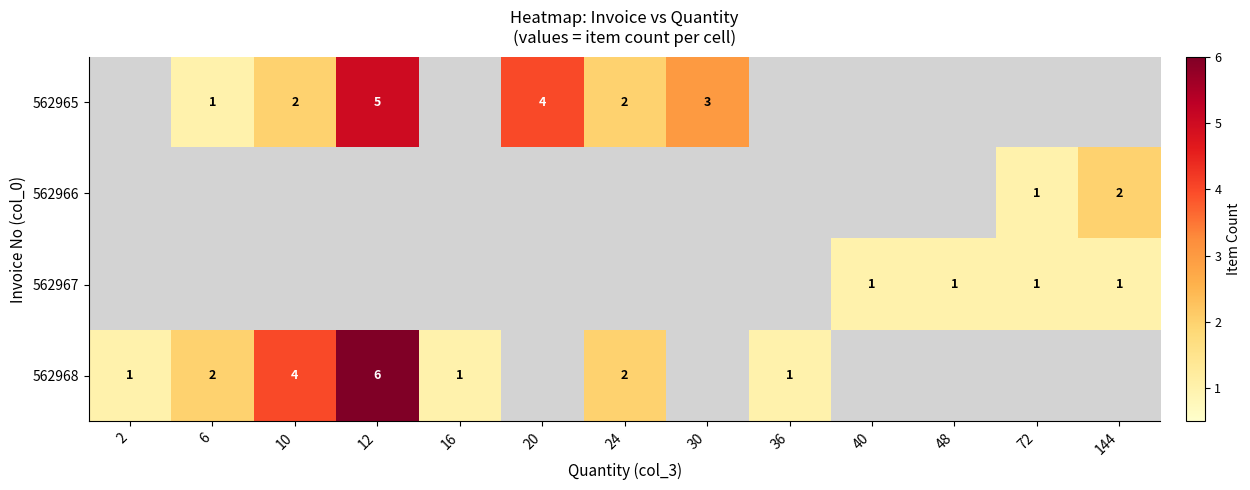

Which has a higher value, 30 or 6?

30